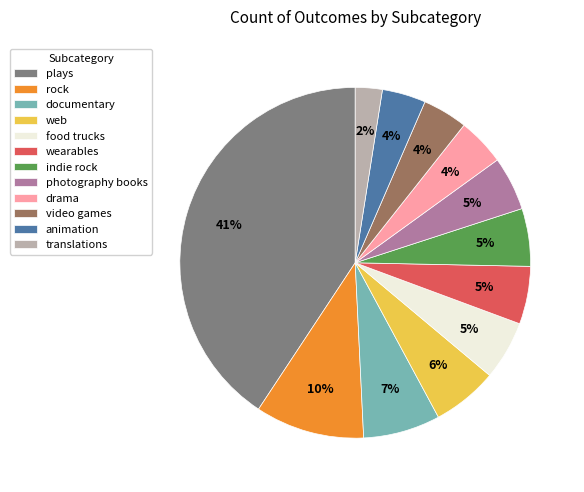

How many slices are in this pie chart?

12